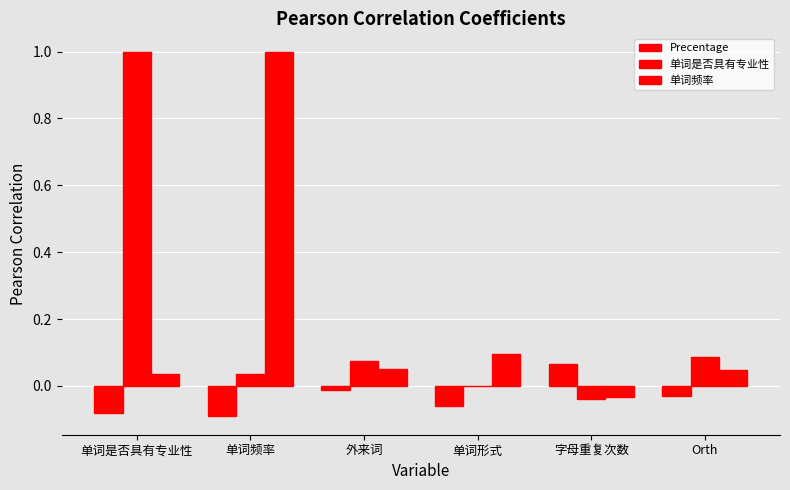

How many distinct data groups are displayed?

3